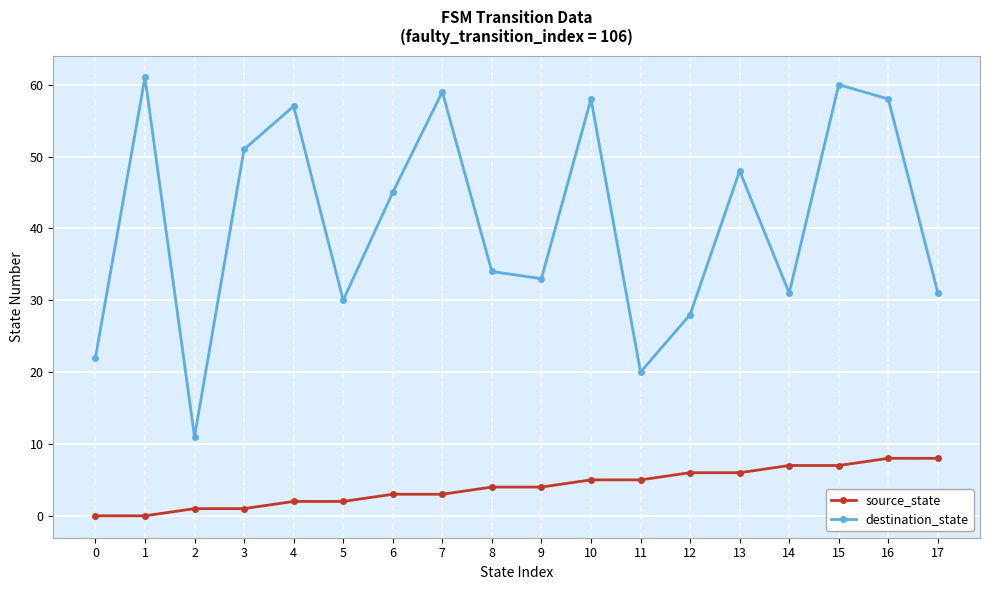

Between 2 and 16, which series saw the biggest shift?

destination_state